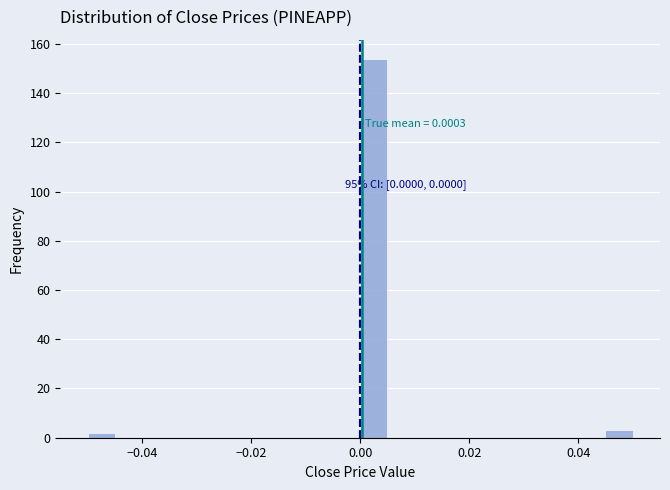

Around what value on the x-axis is the tallest bar? Give the approximate position of its centre, as read against the axis.

0.002